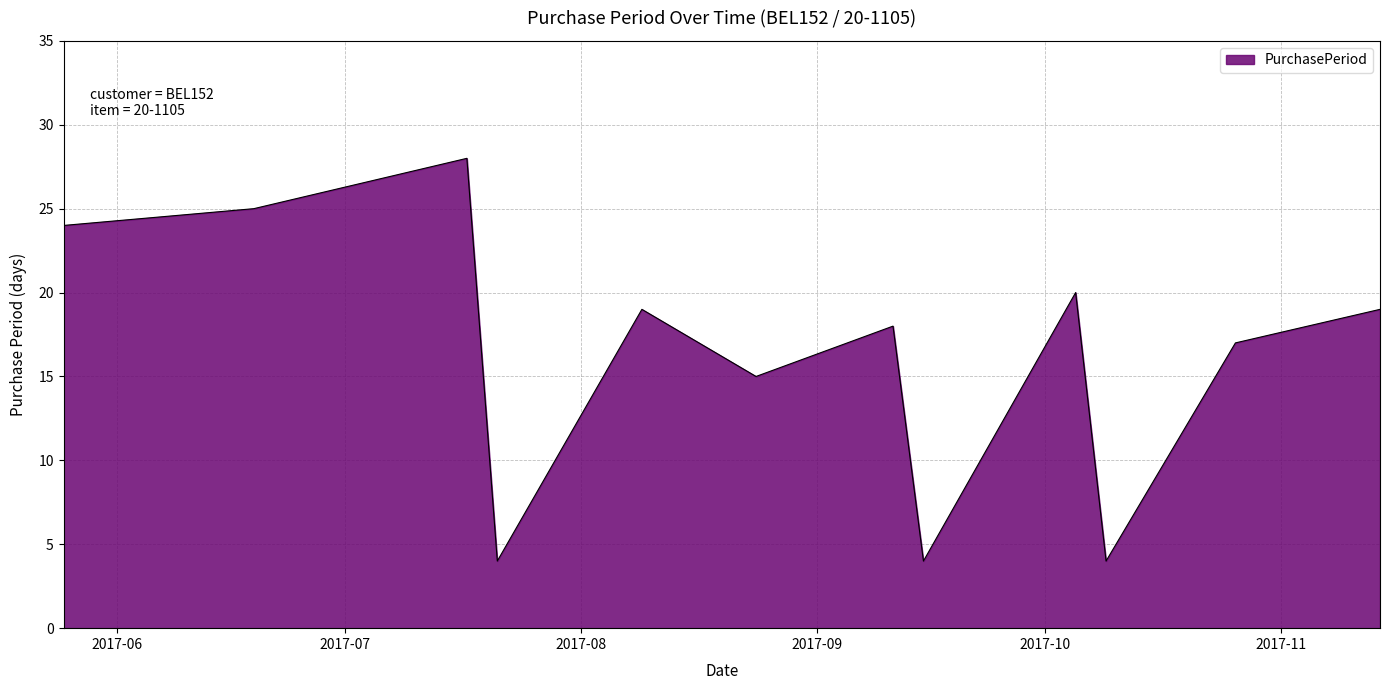

What is the maximum value shown in the chart?

28